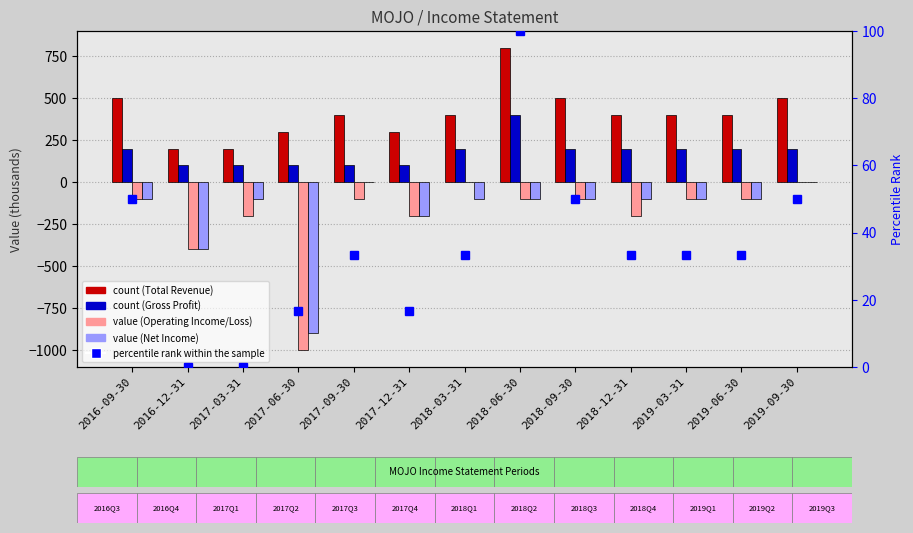

How many data points in percentile rank within the sample are less than 33?

4